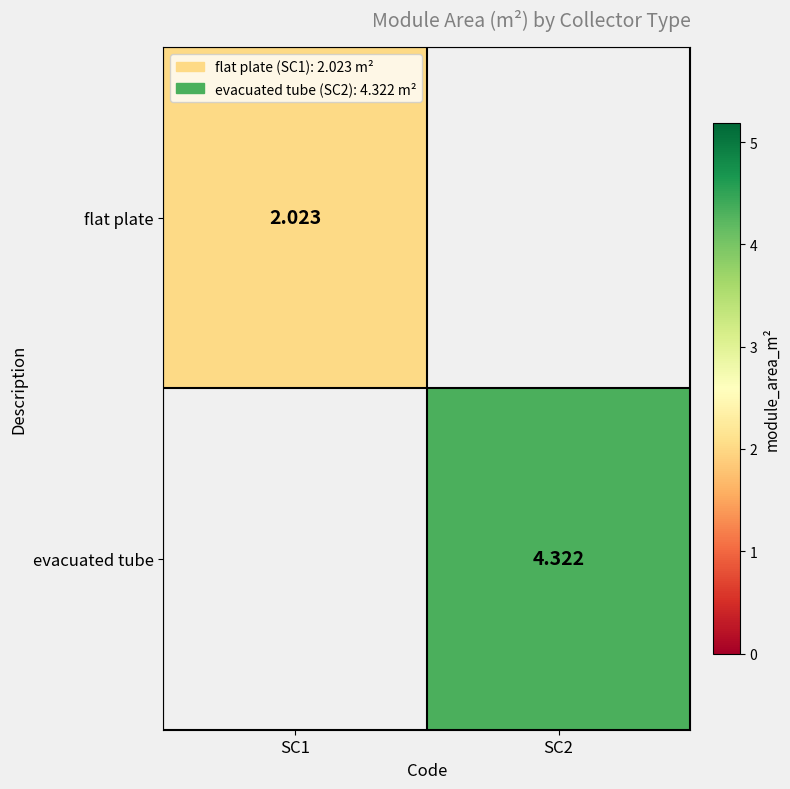

Is the value of evacuated tube at SC2 greater than the value of flat plate at SC1?

Yes